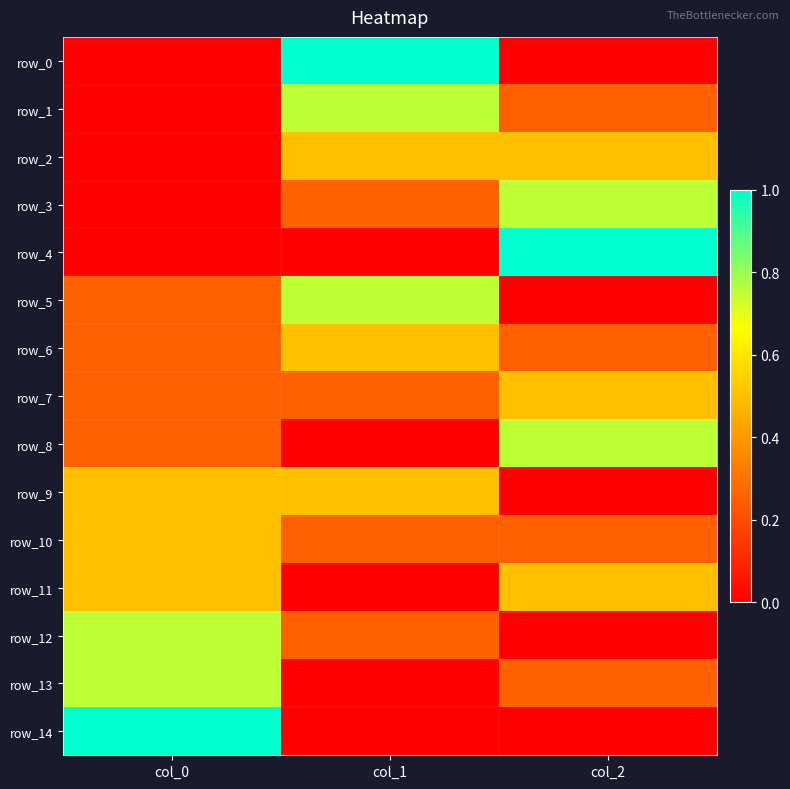

Which series has the widest spread of values?

row_0